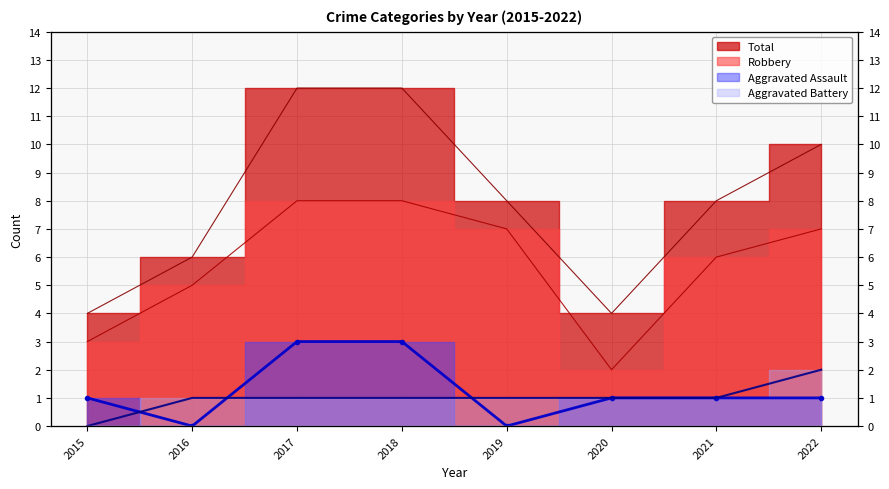

Read the Total value at 2018.

12